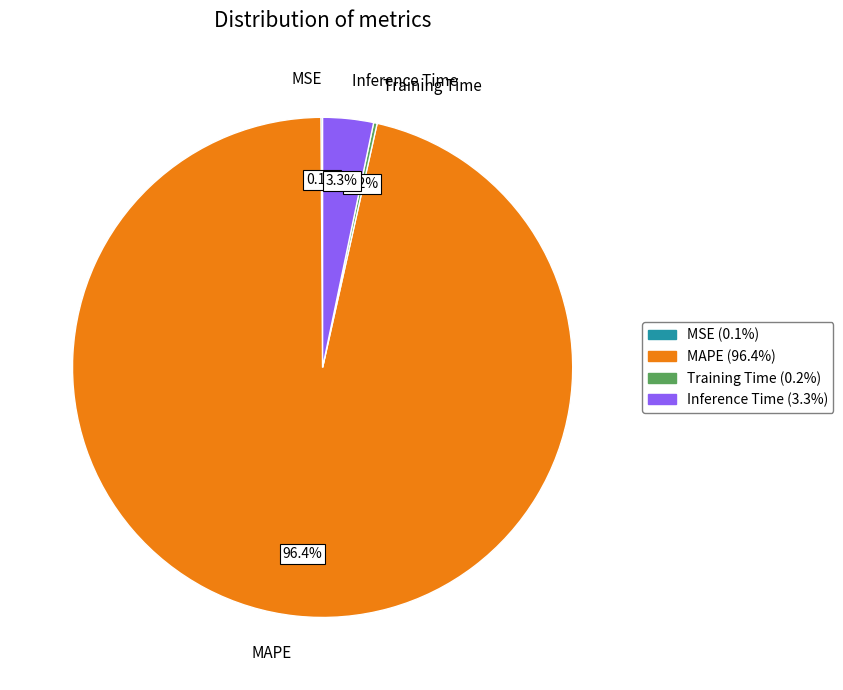

Which slice represents more than half of the pie?

MAPE